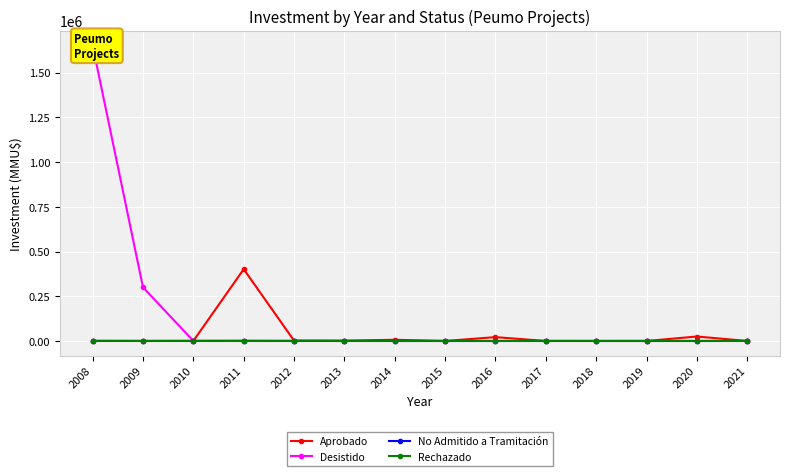

True or false: Aprobado and Rechazado intersect in this chart.

False